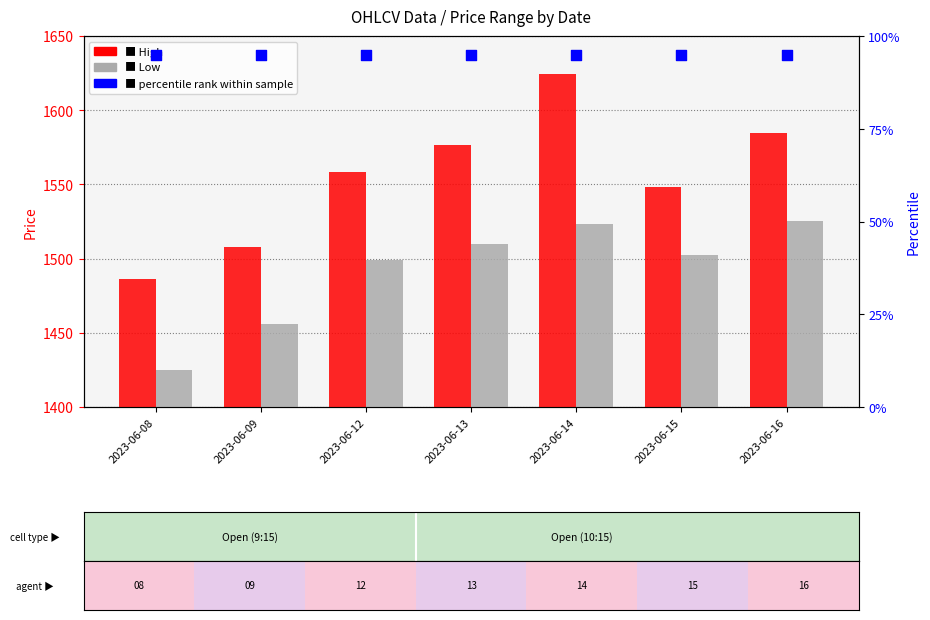

Is the value of Low at 2023-06-12 greater than the value of High at 2023-06-08?

Yes